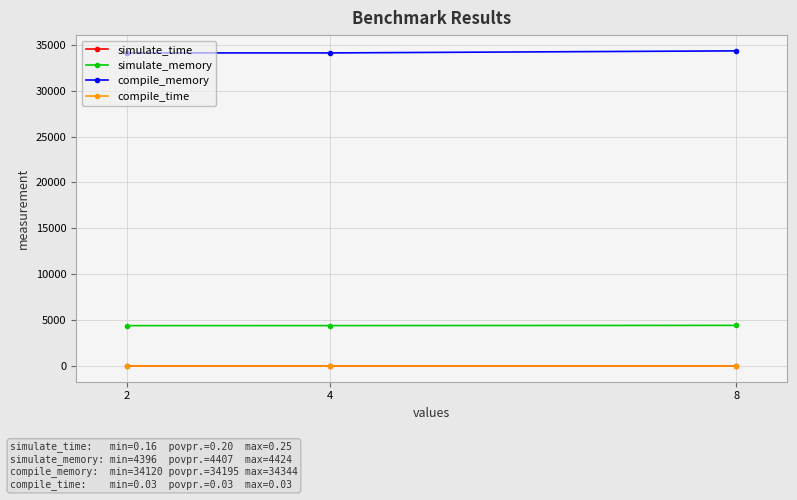

What is the difference between the simulate_memory values at 2 and 8?

28.0